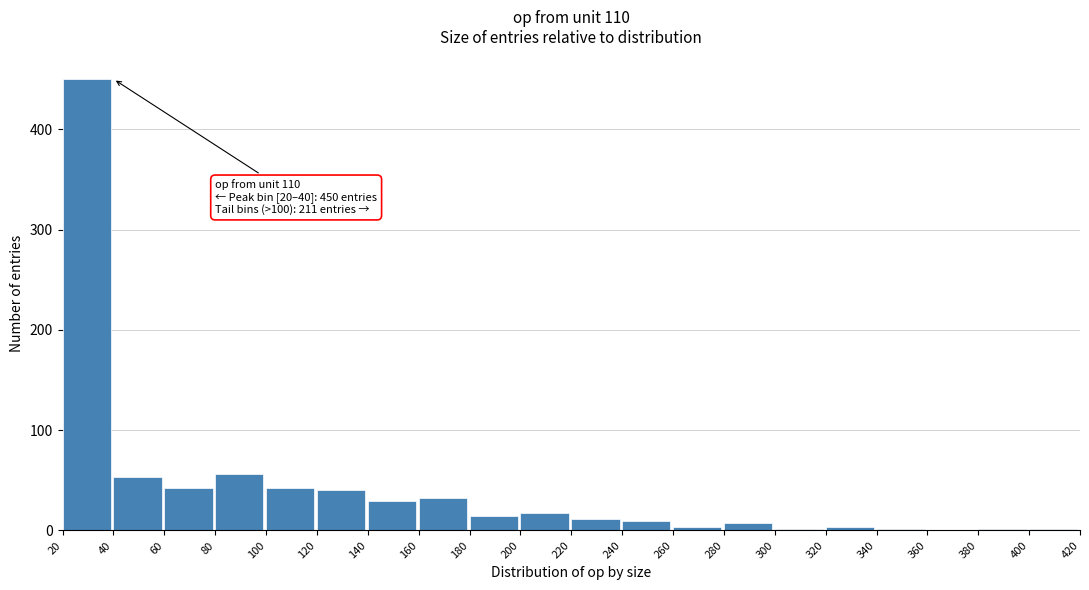

At which category does the chart reach its peak across all series?

20